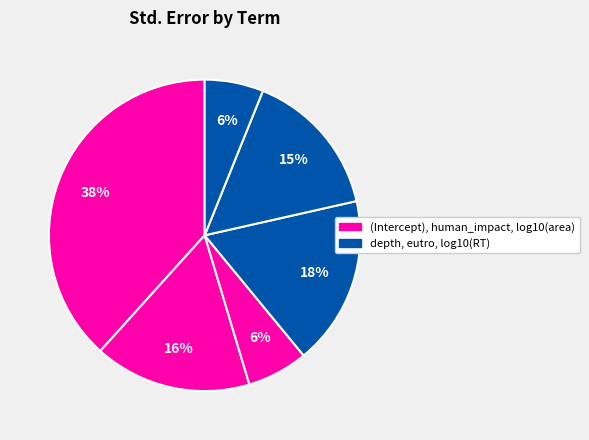

Which slice is the largest?

(Intercept)